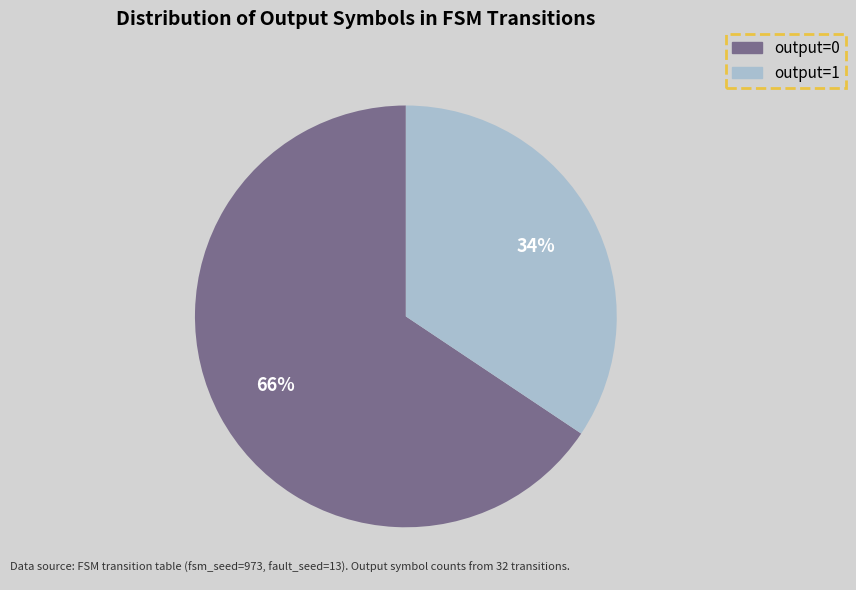

Combined, do output=1 and output=0 account for over 50%?

Yes